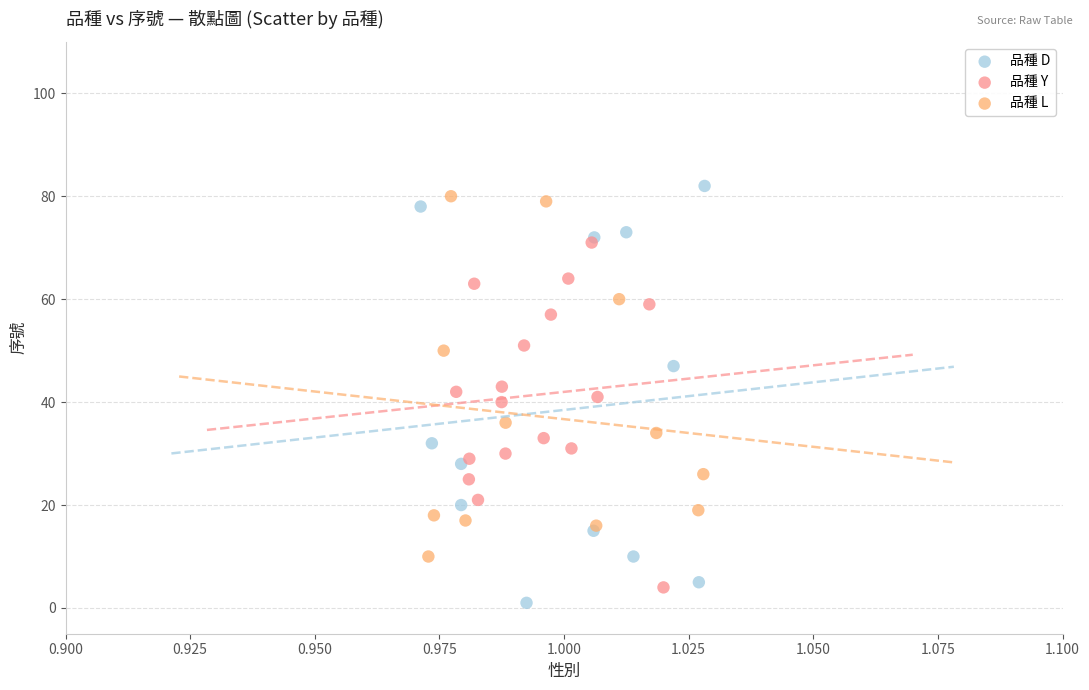

Which series has the largest Y range (max minus min)?

品種 D